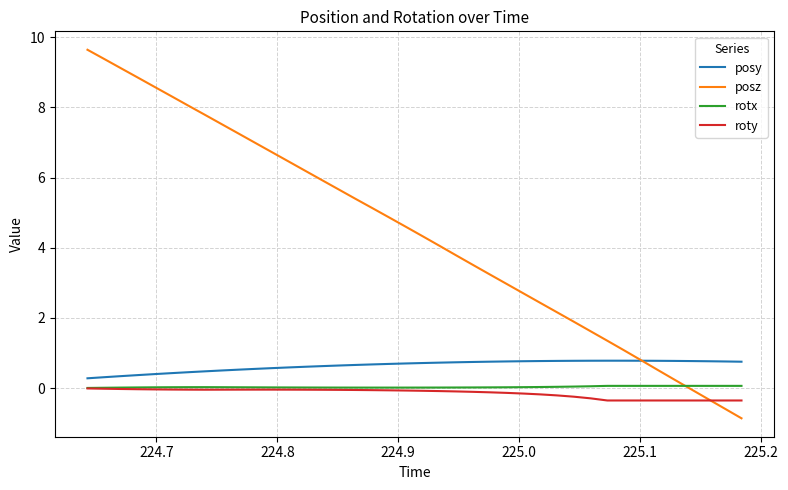

How many lines are shown in the chart?

4